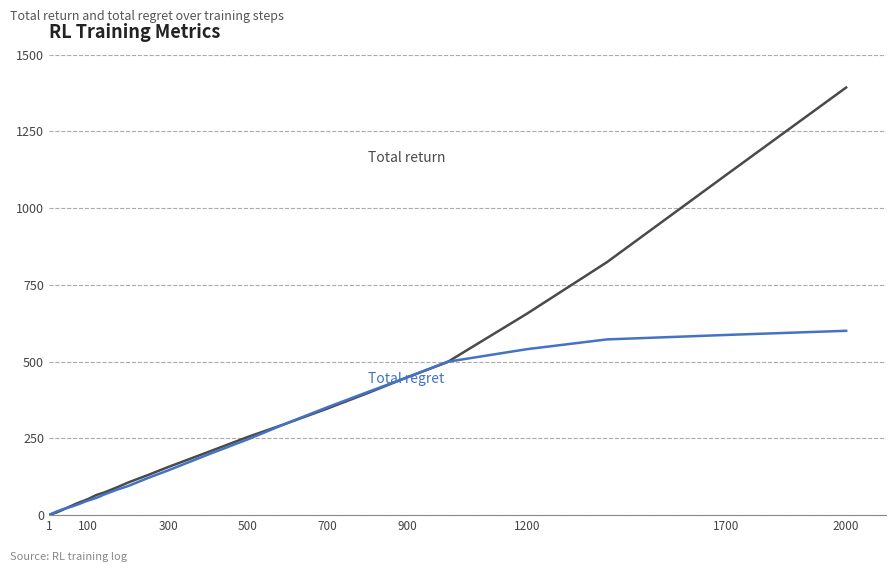

What is the maximum value shown in the chart?

1393.0